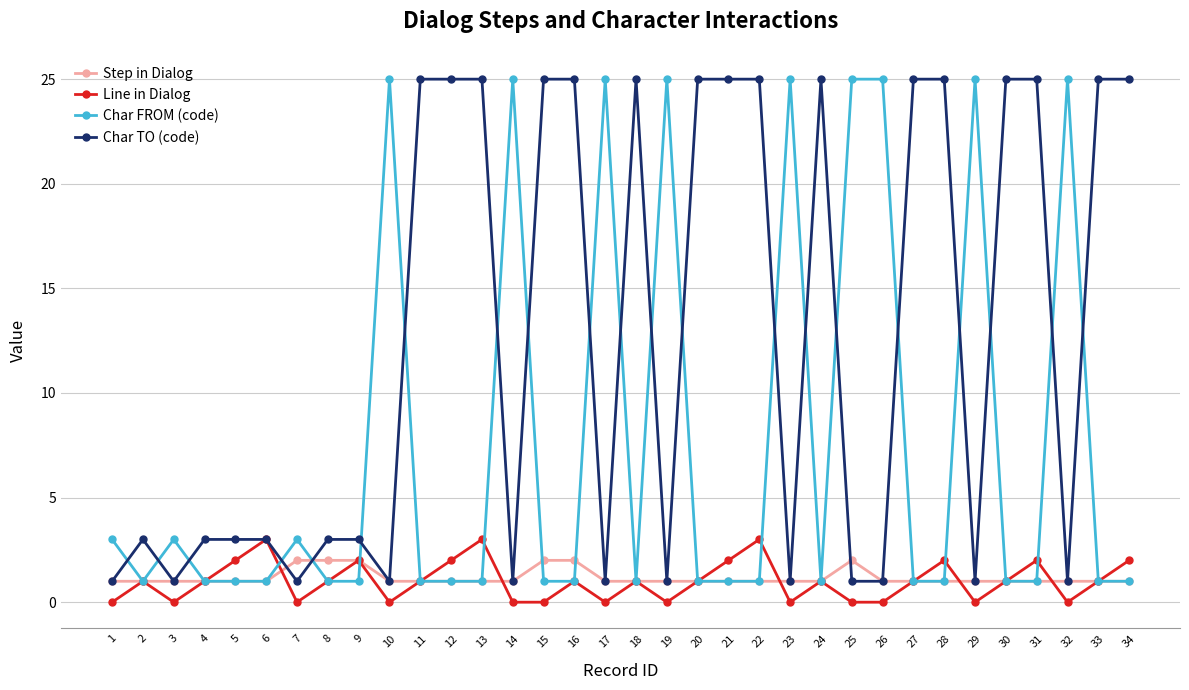

The Char TO (code) series shows 6 at 34. True or false?

False